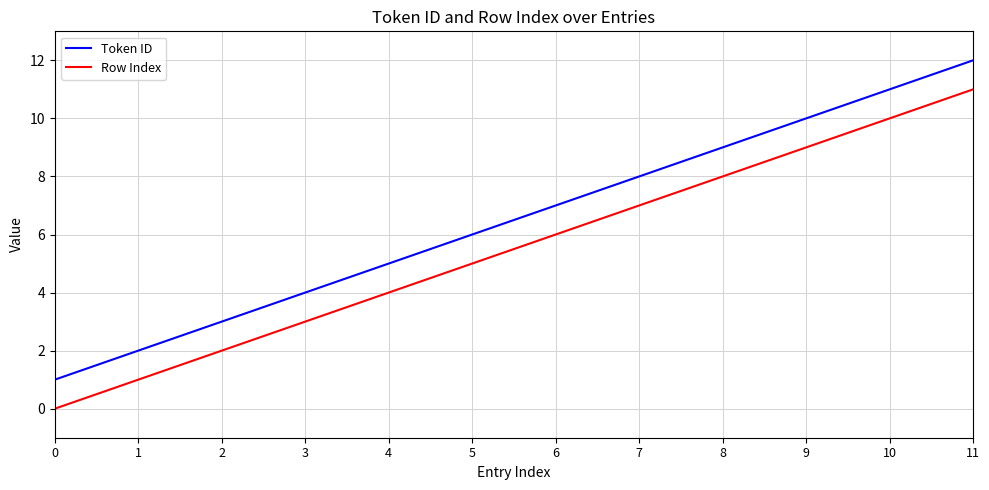

True or false: Row Index and Token ID cross at least once.

False